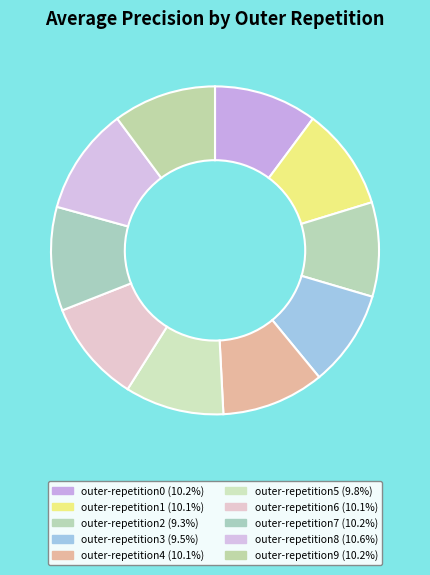

Which category has the biggest portion of the pie?

outer-repetition8